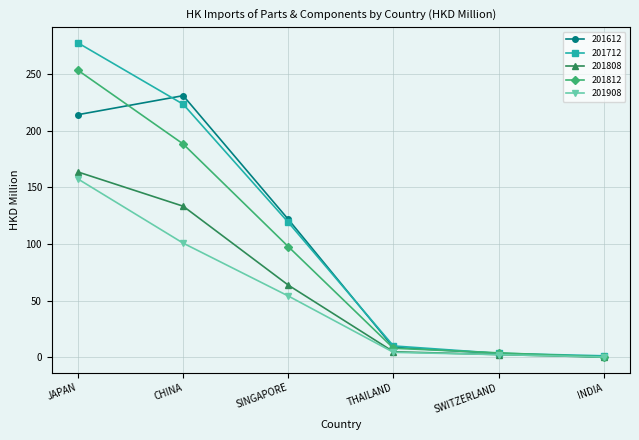

What is the sum of the 201812 values at INDIA and SINGAPORE?

97.9